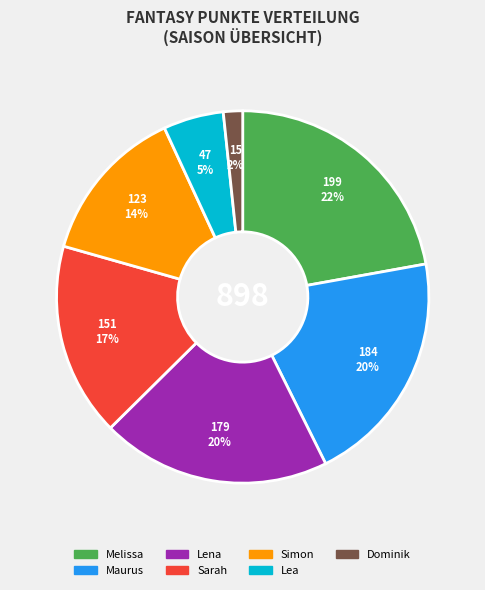

How many slices are in this pie chart?

7